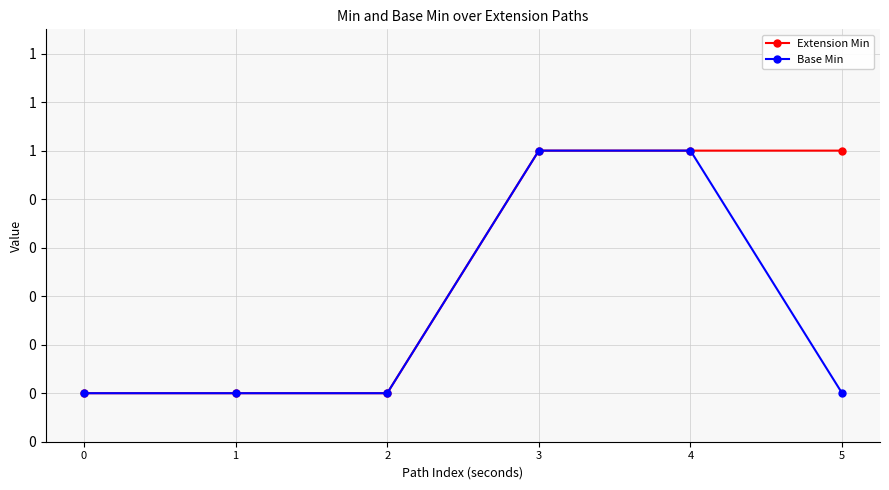

Does the chart have visible grid lines?

Yes